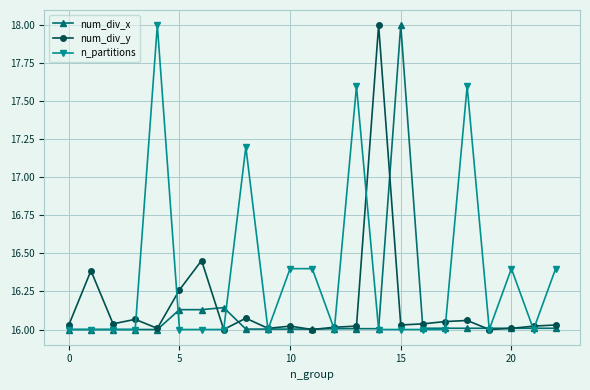

What is the maximum value shown in the chart?

18.0